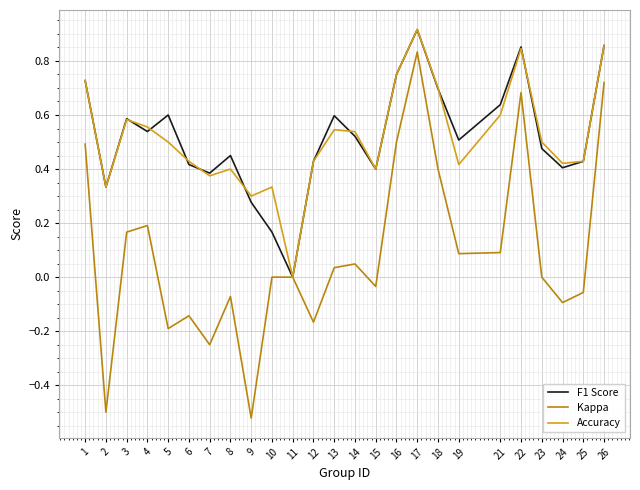

How many lines are shown in the chart?

3